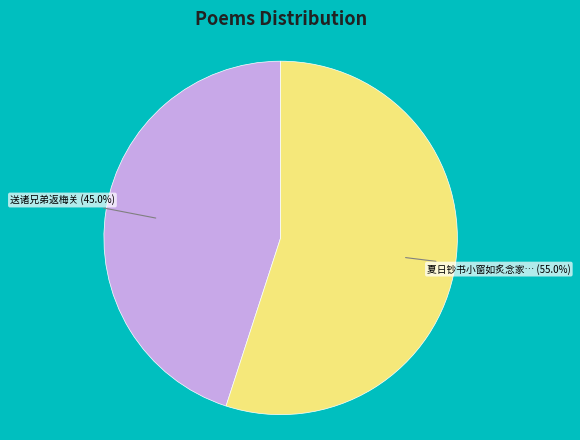

Count the number of slices in the pie.

2